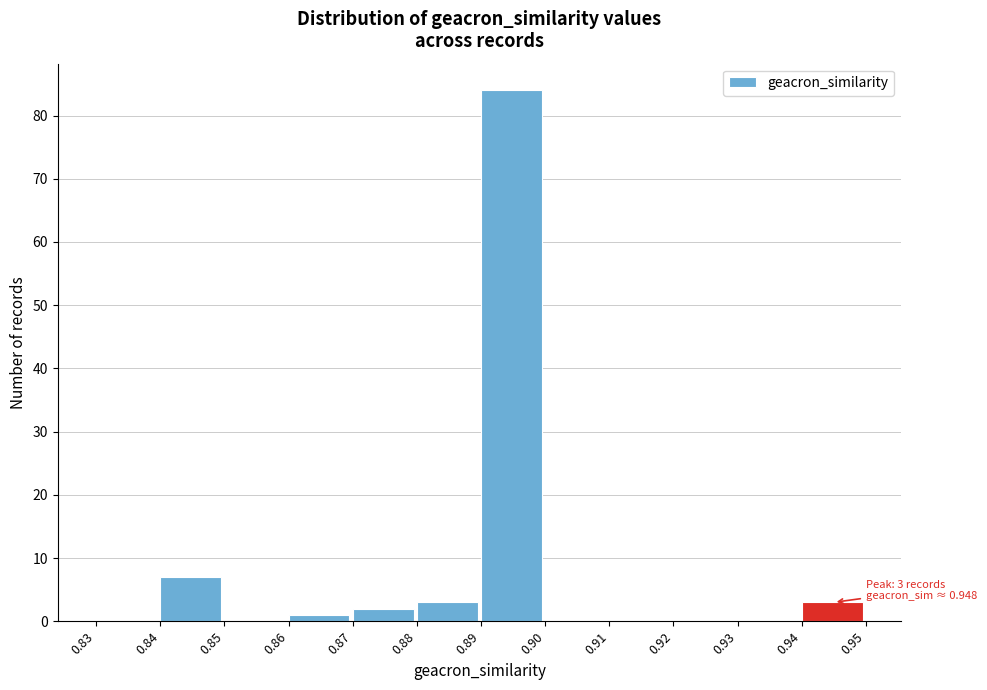

Over which range of the x-axis is the bar tallest?

0.89 to 0.90